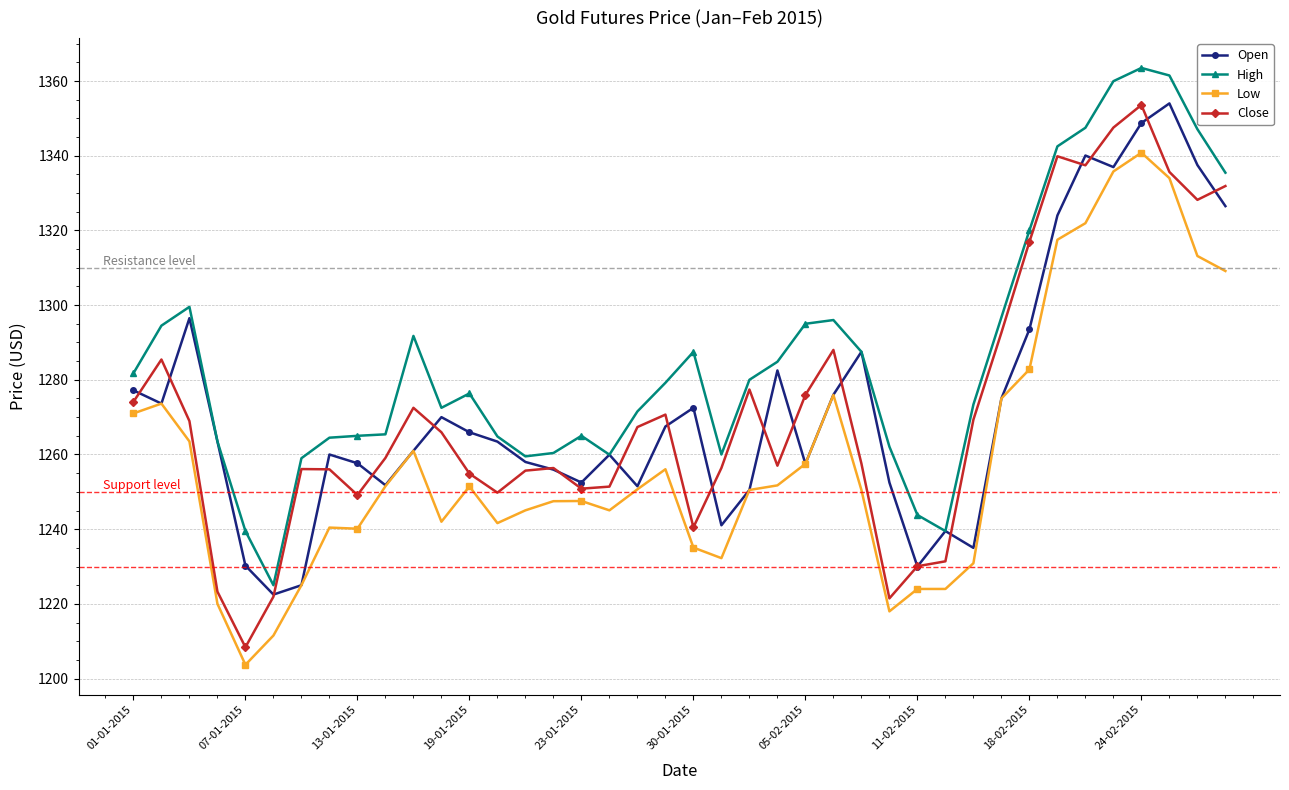

What is the maximum value shown in the chart?

1363.5